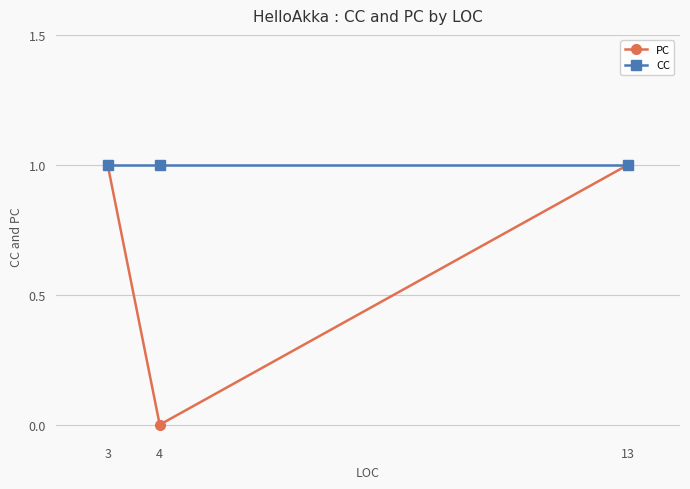

True or false: PC has a value of 0 at 13.

False